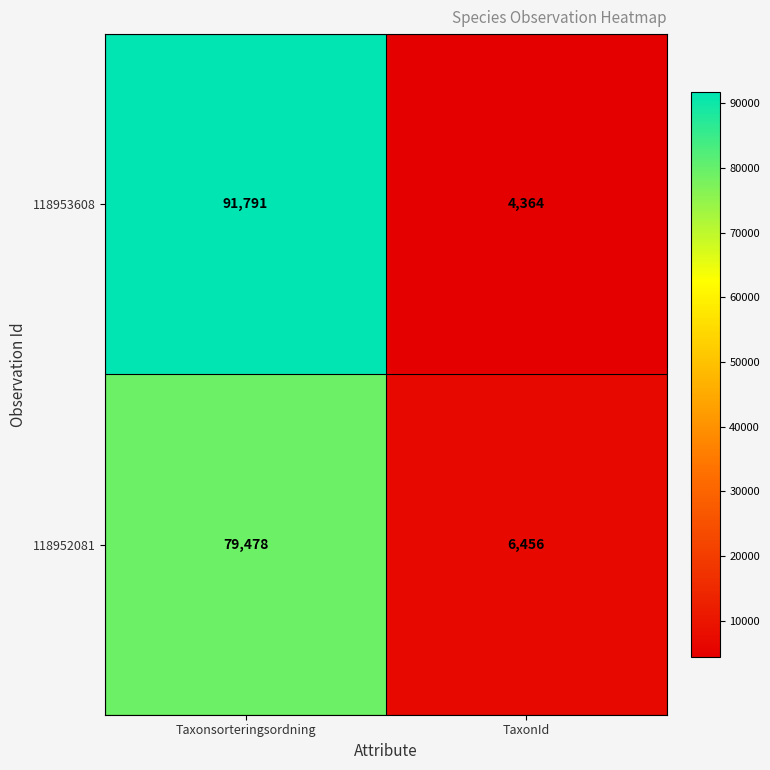

What is the average value of the 118952081 series?

42967